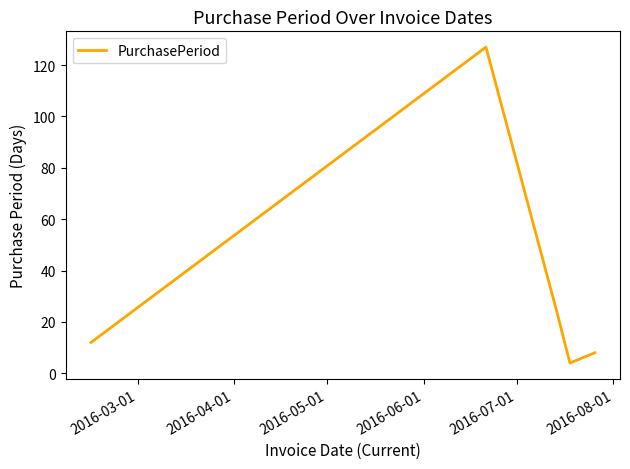

True or false: there are more than 0 points higher than both neighbors.

True